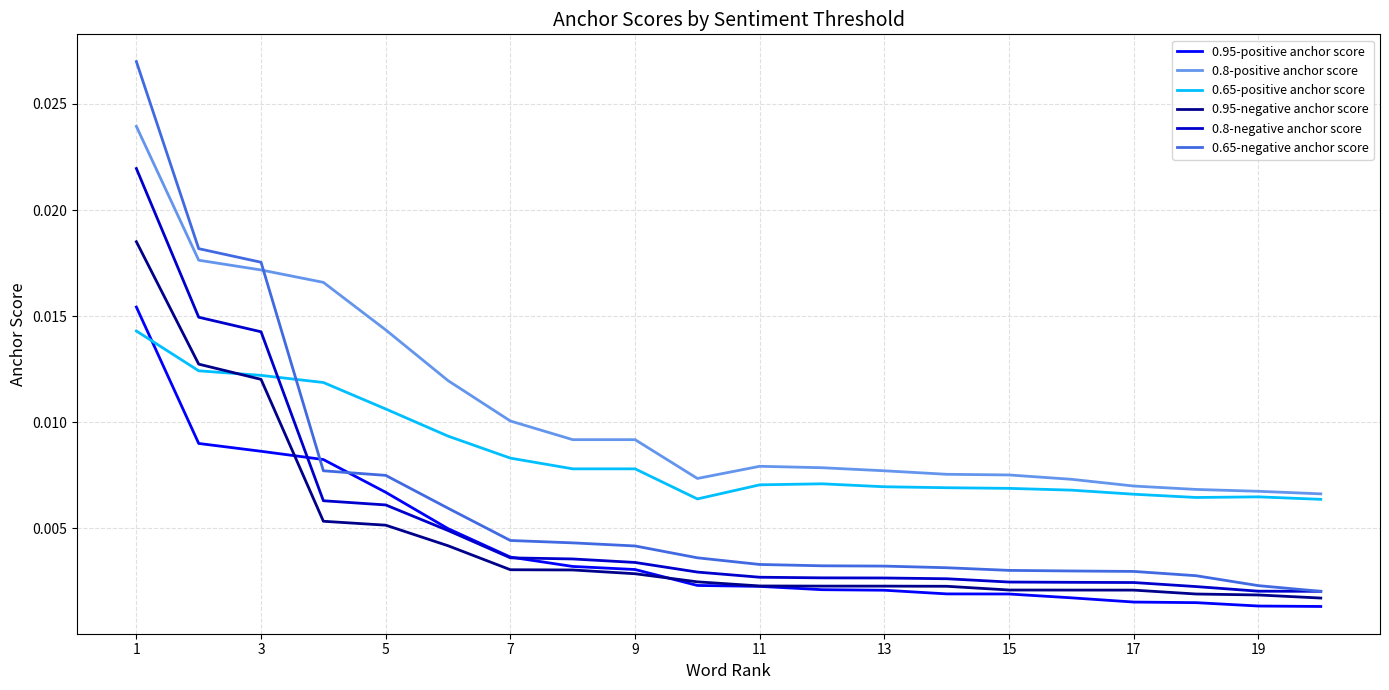

What are all the series names shown in the legend?

0.95-positive anchor score, 0.8-positive anchor score, 0.65-positive anchor score, 0.95-negative anchor score, 0.8-negative anchor score, 0.65-negative anchor score